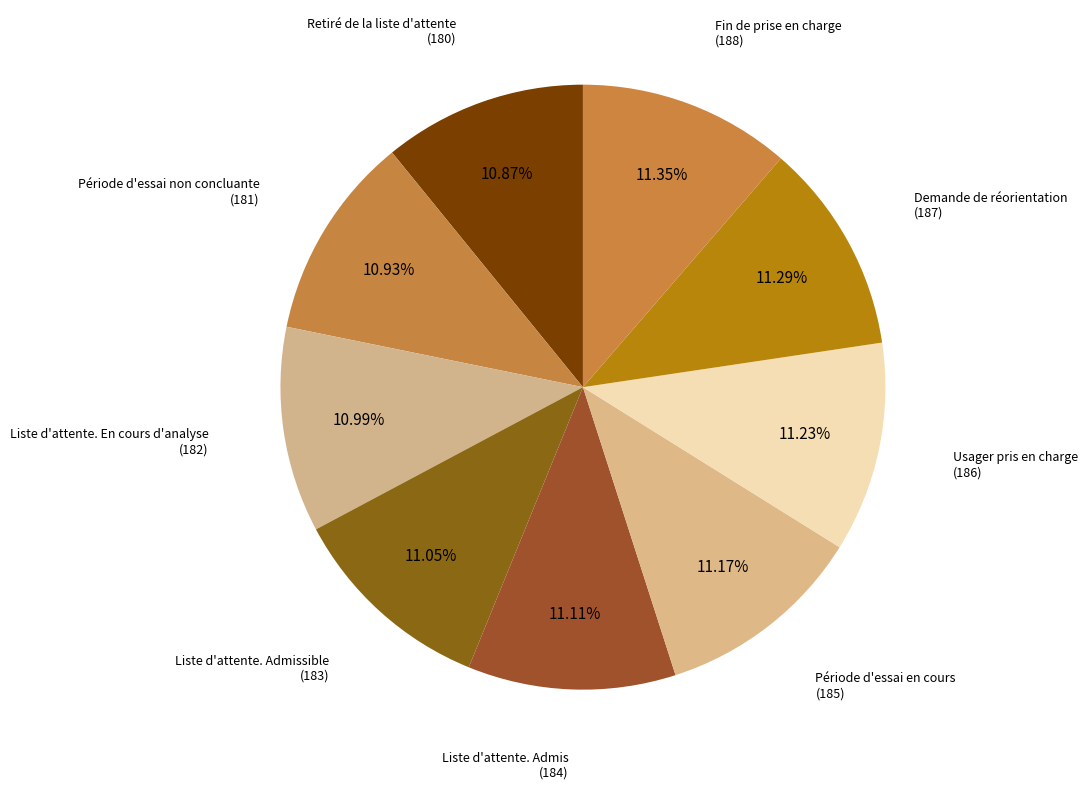

Is there any slice that represents more than half of the pie?

No